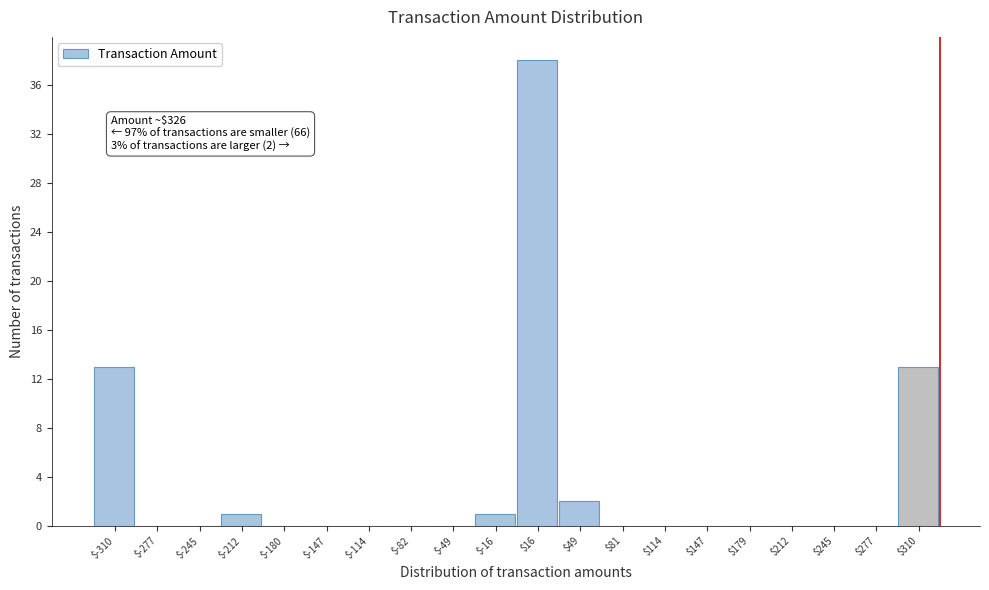

Over which range of the x-axis is the bar tallest?

0 to 30